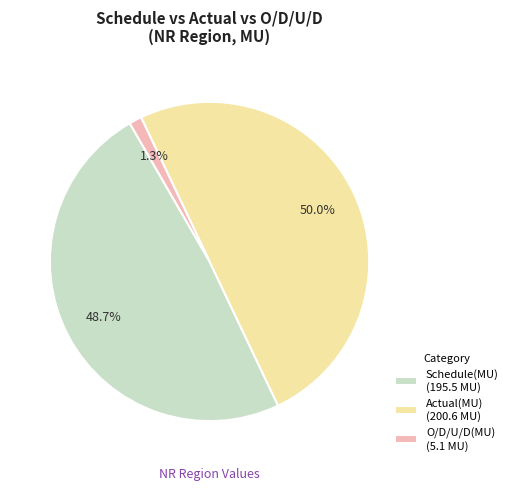

Is it true that O/D/U/D(MU) is 11% of the pie?

False